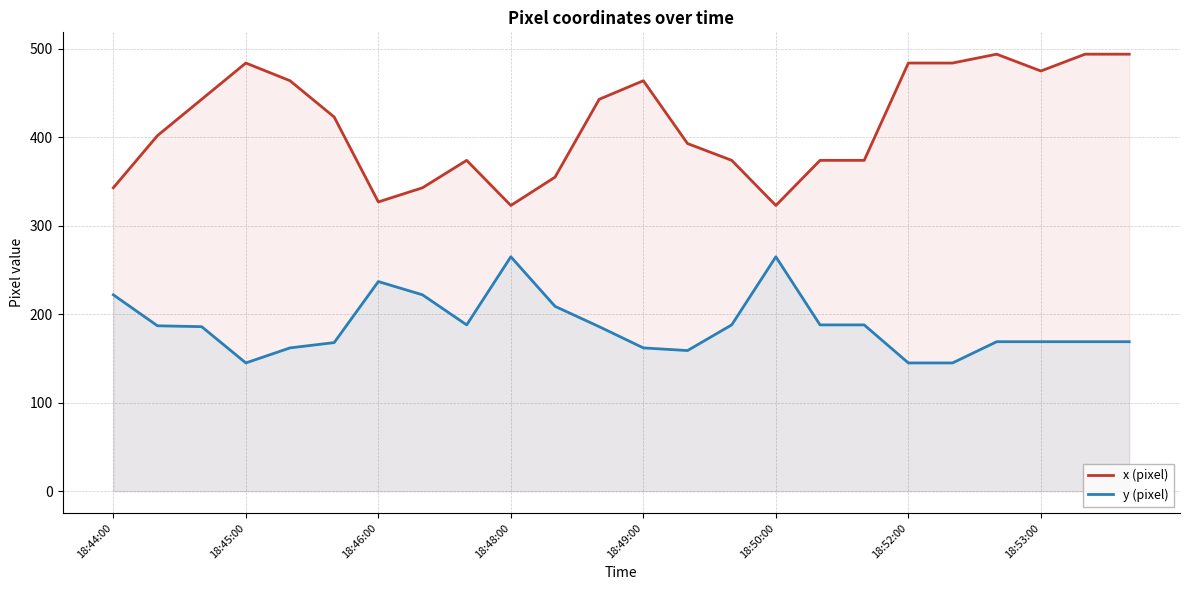

How many data points in x (pixel) are above 423?

11